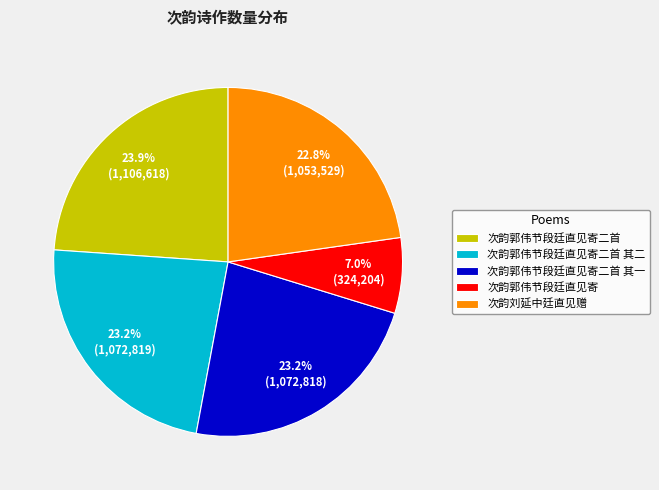

How much of the chart is everything except 次韵郭伟节段廷直见寄二首 其二?

76.8%